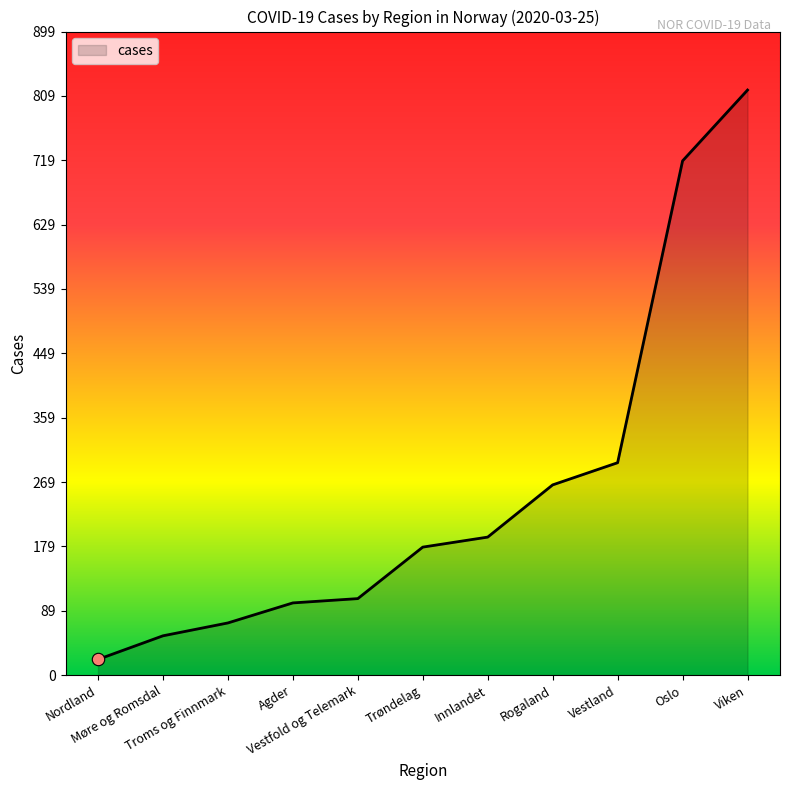

What is the ratio of the value at Oslo to the value at Nordland?

32.7